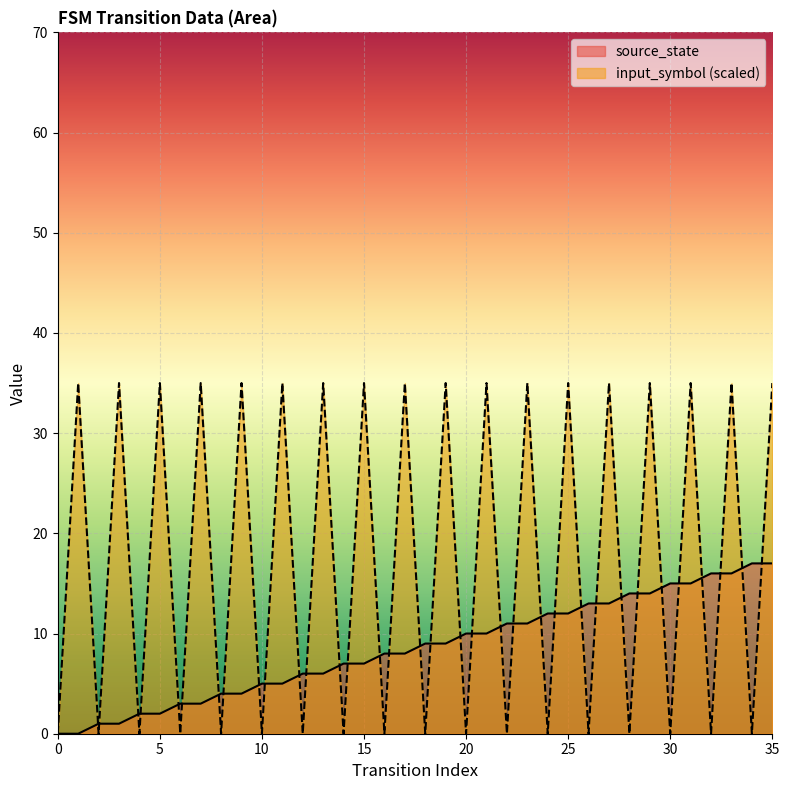

Does the chart display data point markers on the line(s)?

No